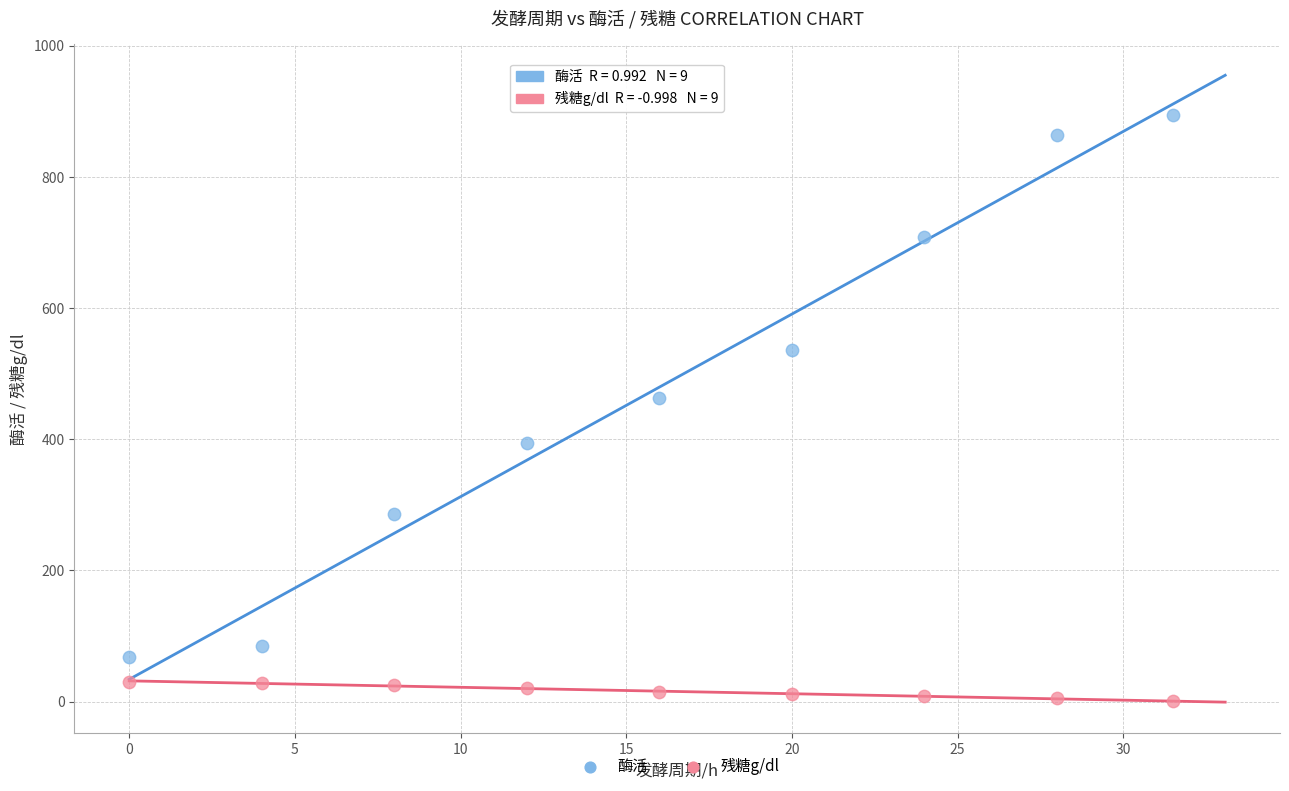

Across all data points, what is the range of Y values (max minus min)?

893.4